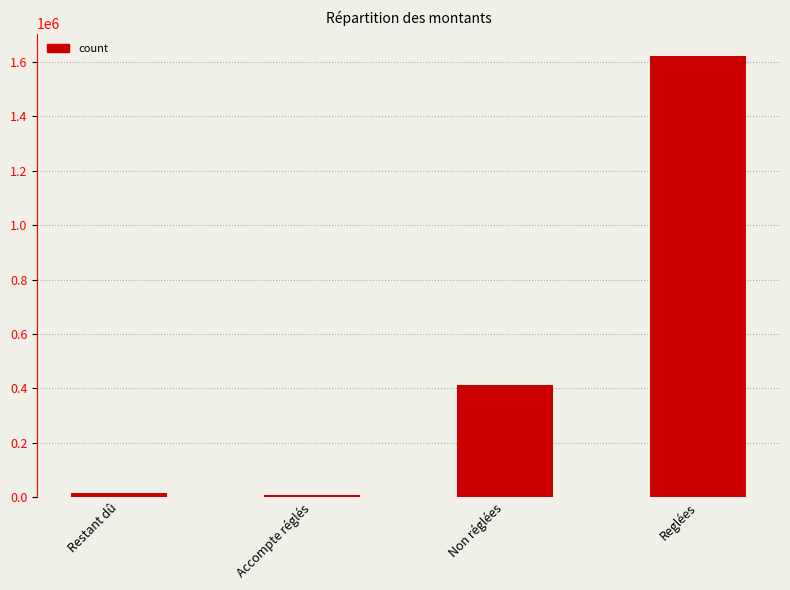

What is the maximum value shown in the chart?

1623561.9